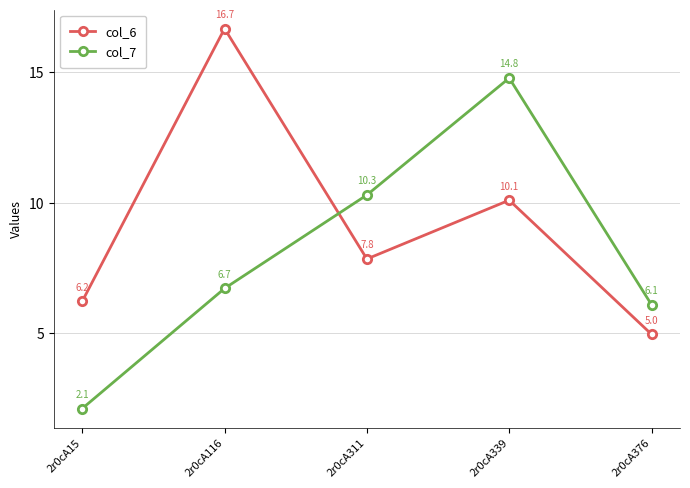

At which category does the chart reach its peak across all series?

2r0cA116